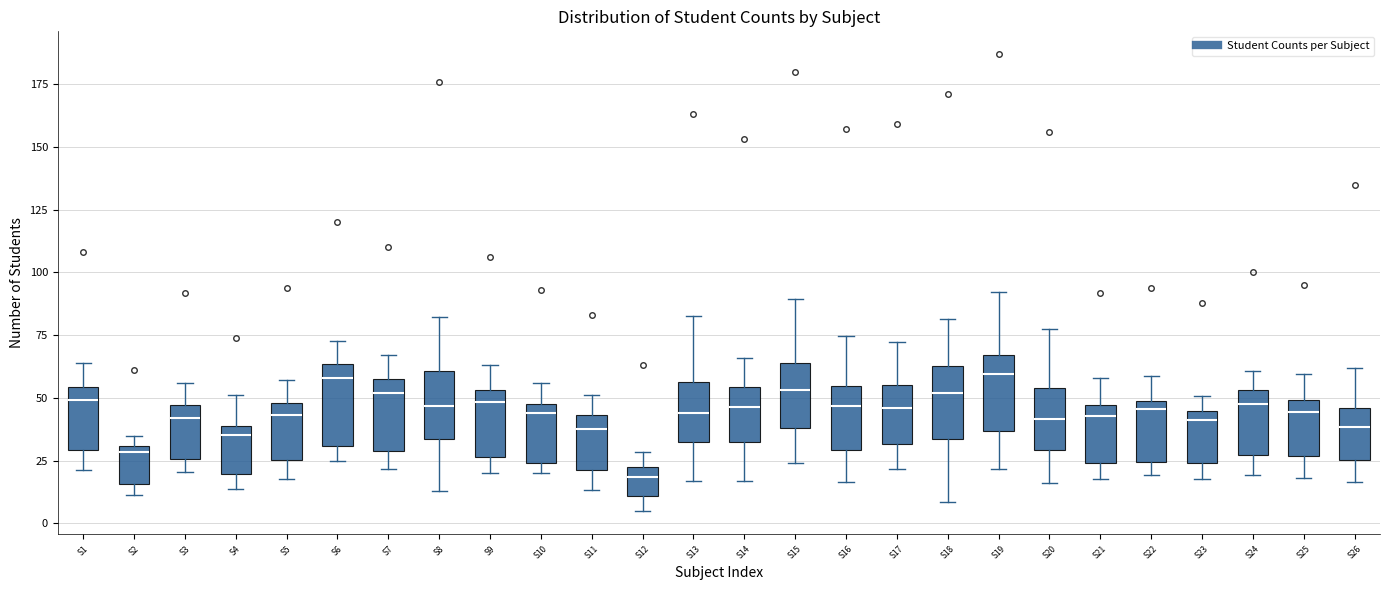

Reading left to right, read every box against the y-axis: the position of its median line, the range the box covers, and the ends of its whiskers. The values are not printed on the chart, so give them approximately, as read against the axis.

S1: median 50, box 30 to 55, whiskers 20 to 65
S2: median 30 (just below the box's upper edge), box 15 to 30, whiskers 10 to 35
S3: median 40, box 25 to 45, whiskers 20 to 55
S4: median 35, box 20 to 40, whiskers 15 to 50
S5: median 45, box 25 to 50, whiskers 15 to 55
S6: median 60, box 30 to 65, whiskers 25 to 75
S7: median 50, box 30 to 60, whiskers 20 to 65
S8: median 45, box 35 to 60, whiskers 15 to 80
S9: median 50, box 25 to 55, whiskers 20 to 65
S10: median 45, box 25 to 50, whiskers 20 to 55
S11: median 40, box 20 to 45, whiskers 15 to 50
S12: median 20, box 10 to 25, whiskers 5 to 30
S13: median 45, box 30 to 55, whiskers 15 to 85
S14: median 45, box 30 to 55, whiskers 15 to 65
S15: median 55, box 40 to 65, whiskers 25 to 90
S16: median 45, box 30 to 55, whiskers 15 to 75
S17: median 45, box 30 to 55, whiskers 20 to 70
S18: median 50, box 35 to 65, whiskers 10 to 80
S19: median 60, box 35 to 65, whiskers 20 to 90
S20: median 40, box 30 to 55, whiskers 15 to 75
S21: median 45 (just below the box's upper edge), box 25 to 45, whiskers 15 to 60
S22: median 45, box 25 to 50, whiskers 20 to 60
S23: median 40, box 25 to 45, whiskers 20 to 50
S24: median 50, box 25 to 55, whiskers 20 to 60
S25: median 45, box 25 to 50, whiskers 20 to 60
S26: median 40, box 25 to 45, whiskers 15 to 60